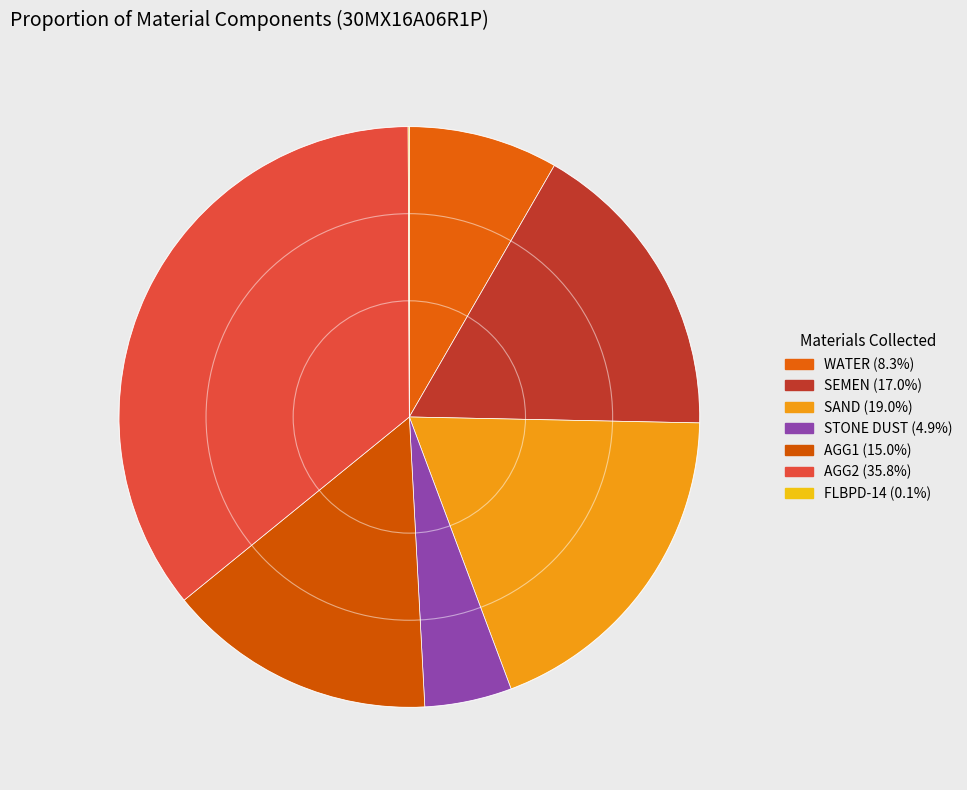

Do AGG2 and STONE DUST together represent more than half of the pie?

No